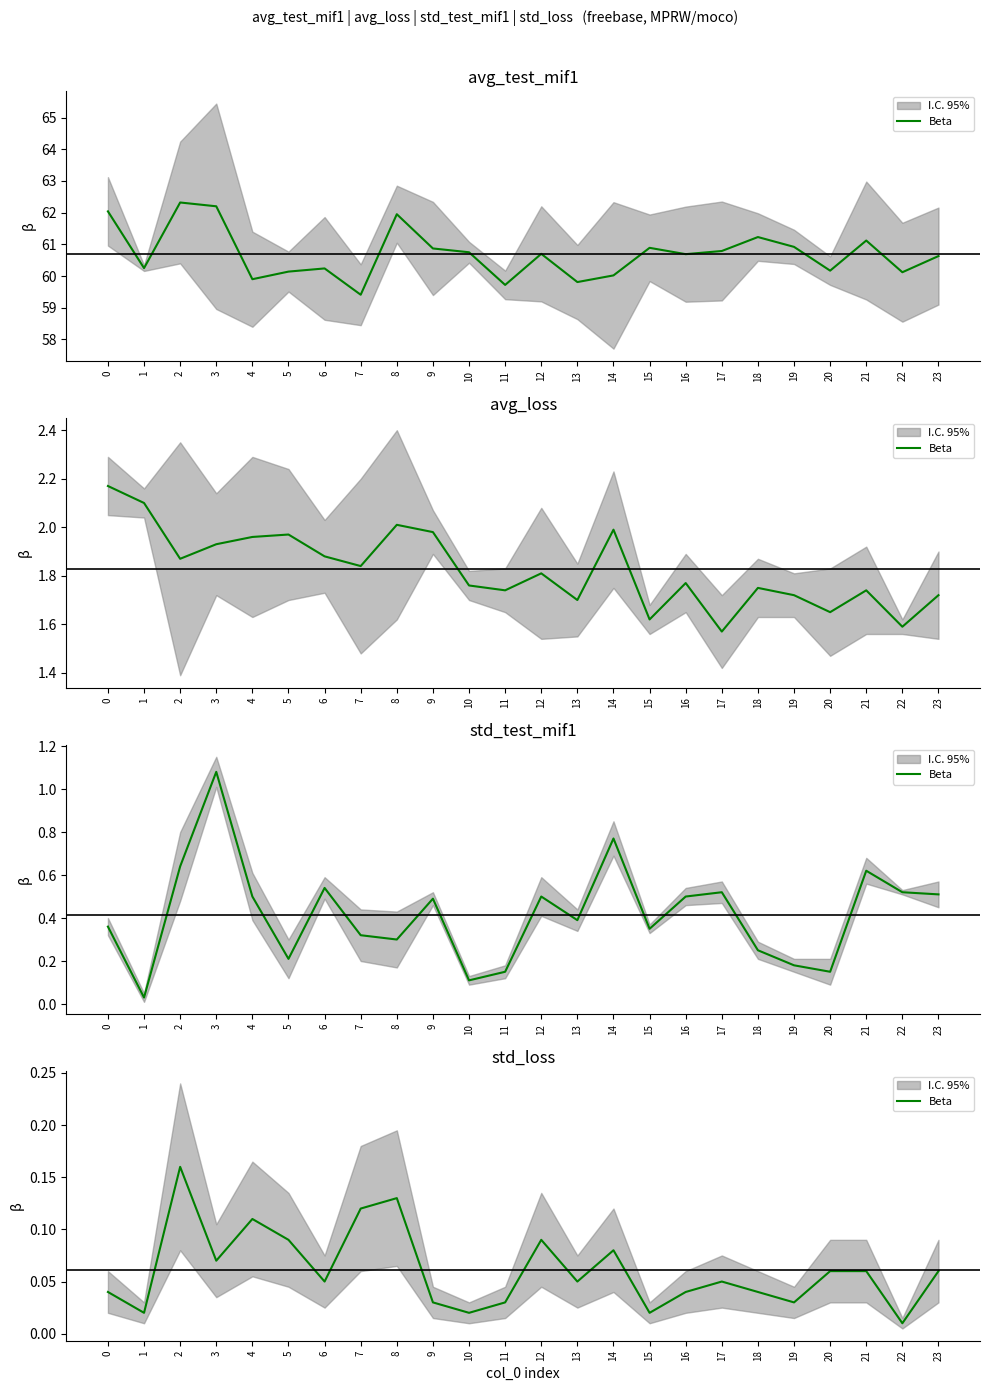

Is it true that the value at 4 is 0.1?

False